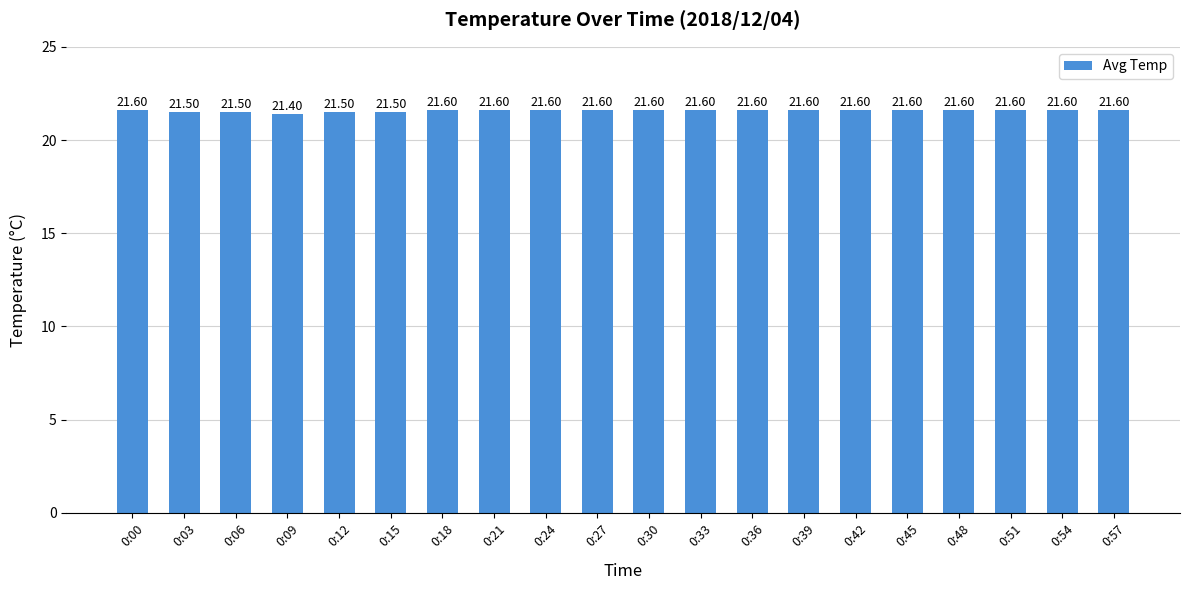

The chart shows a value of 36.5 at 0:45. True or false?

False